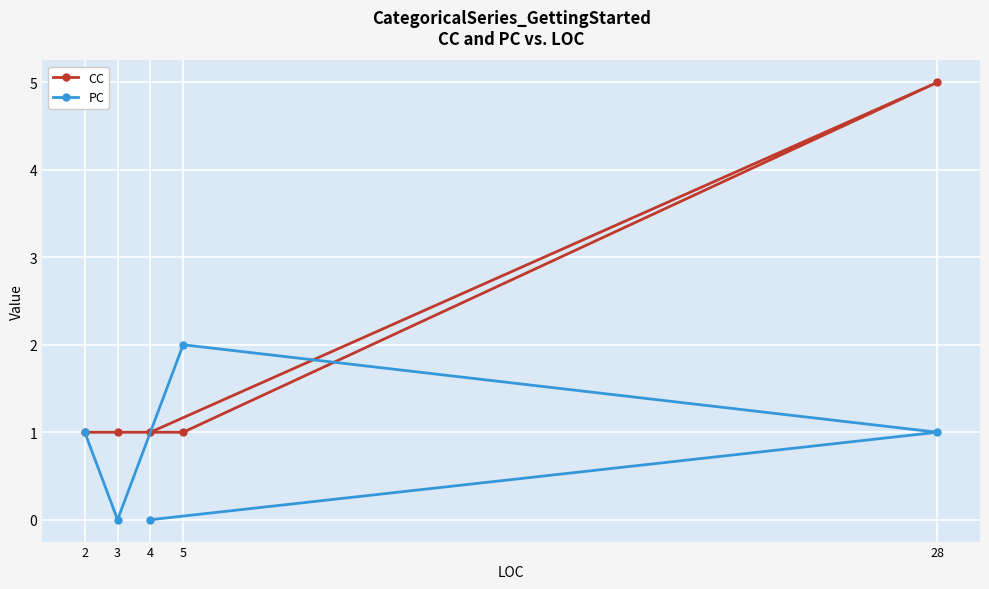

At which category does the chart reach its peak across all series?

28